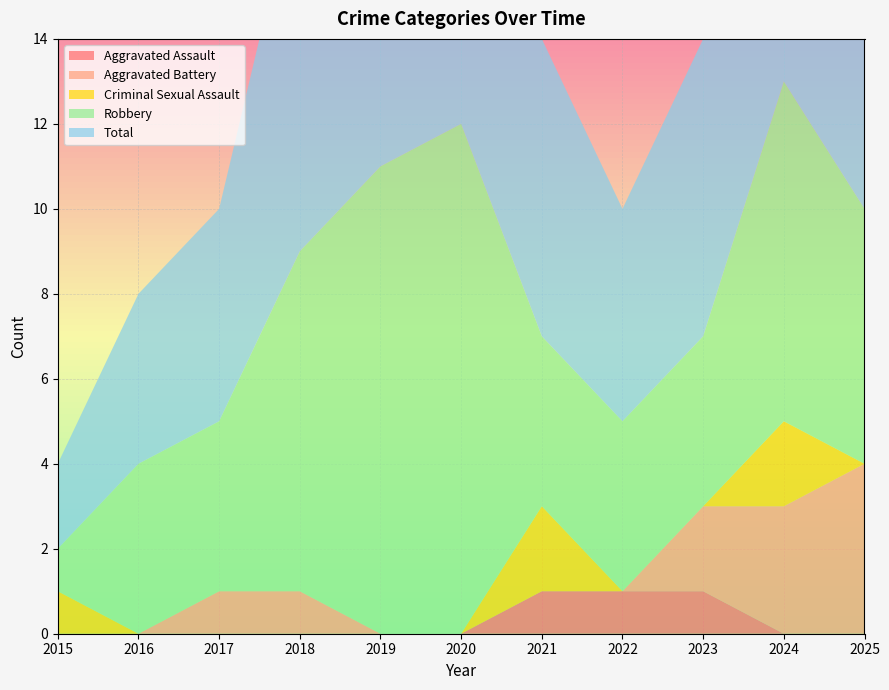

Reading left to right, transcribe all the data shown in this chart.

Aggravated Assault: 0	0	0	0	0	0	1	1	1	0	0
Aggravated Battery: 0	0	1	1	0	0	0	0	2	3	4
Criminal Sexual Assault: 1	0	0	0	0	0	2	0	0	2	0
Robbery: 1	4	4	8	11	12	4	4	4	8	6
Total: 2	4	5	9	11	12	7	5	7	13	10